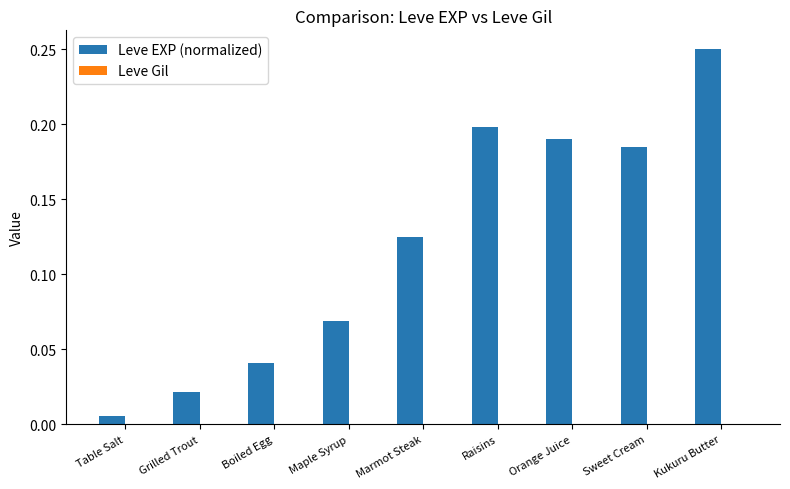

Is it true that Leve EXP (normalized) equals 0.1 at Boiled Egg?

False